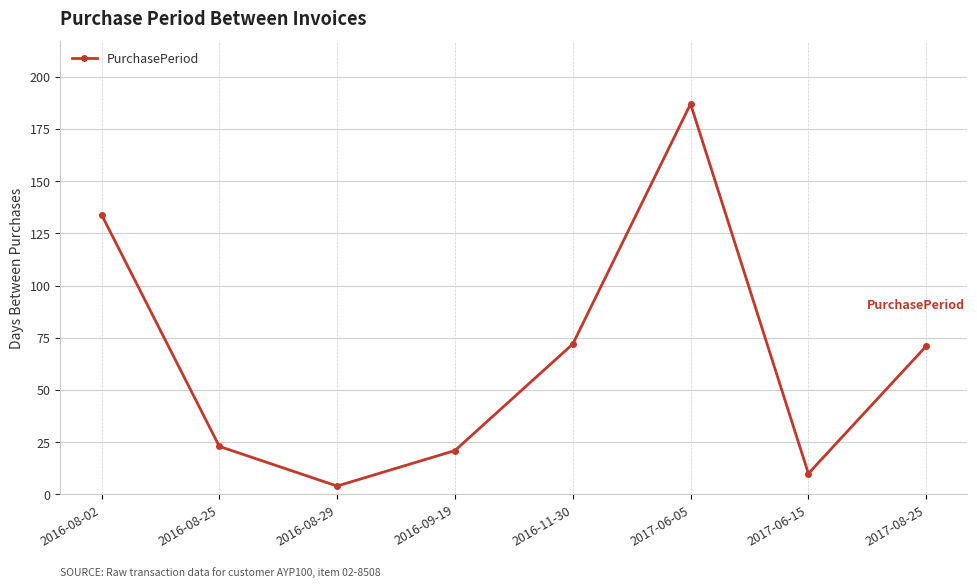

What position from the left is 2016-11-30?

5